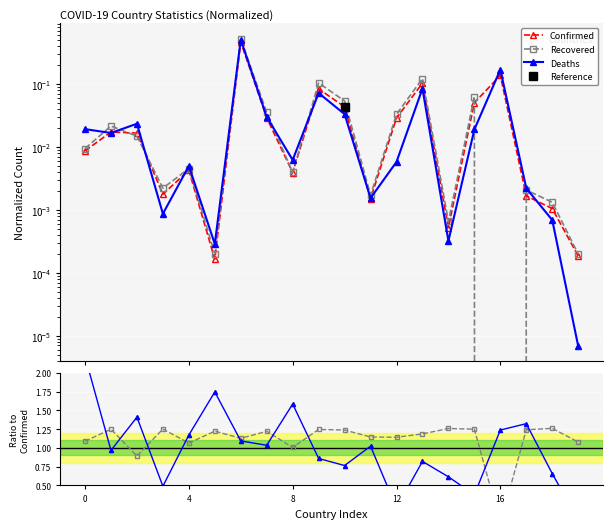

True or false: Deaths has a value of 1.2 at 4.

True